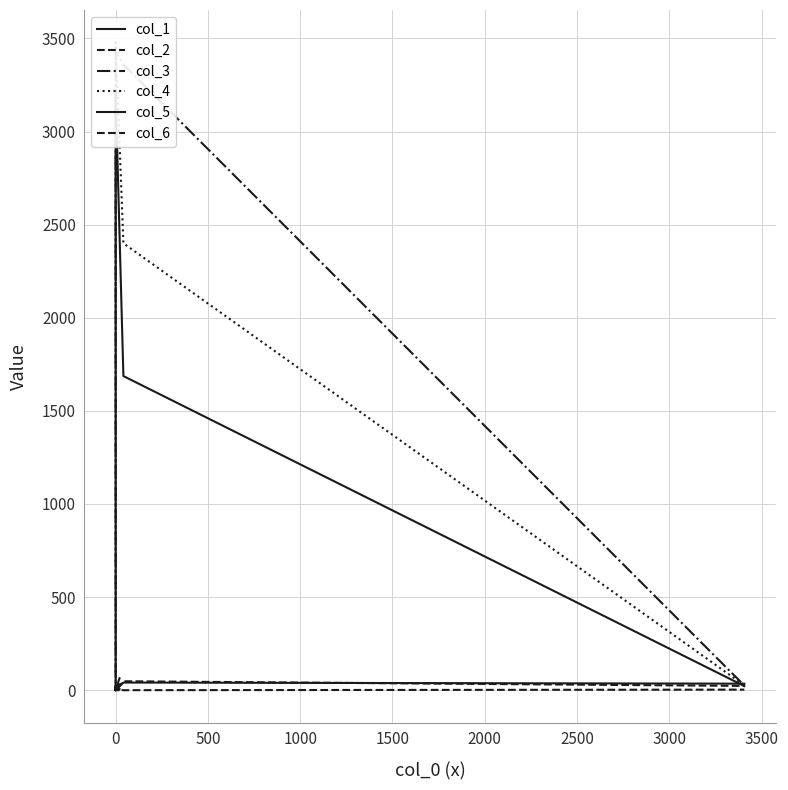

Which series has the largest total across all categories?

col_3